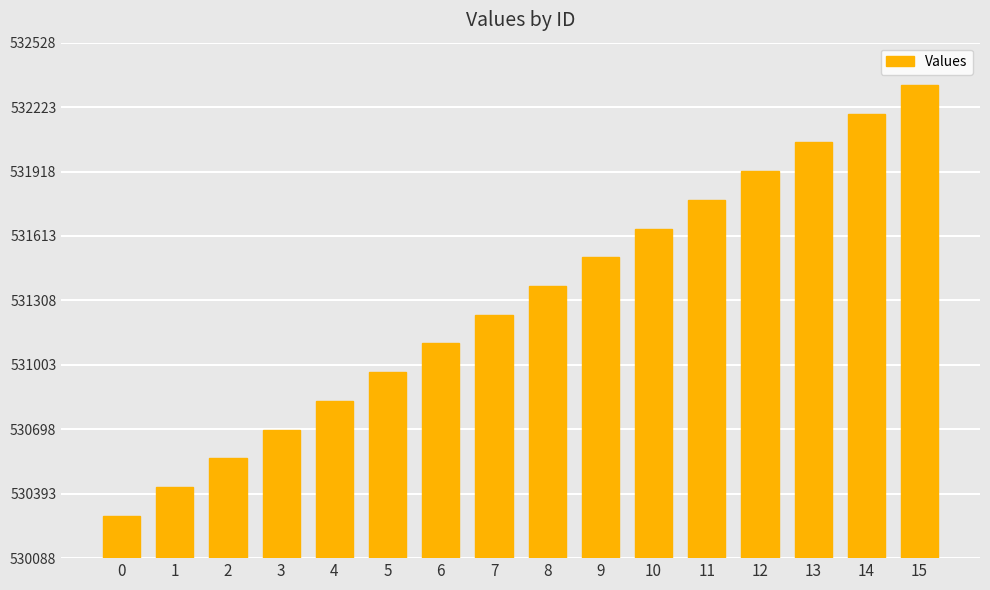

What is the value of the 13th bar from the left?

531920